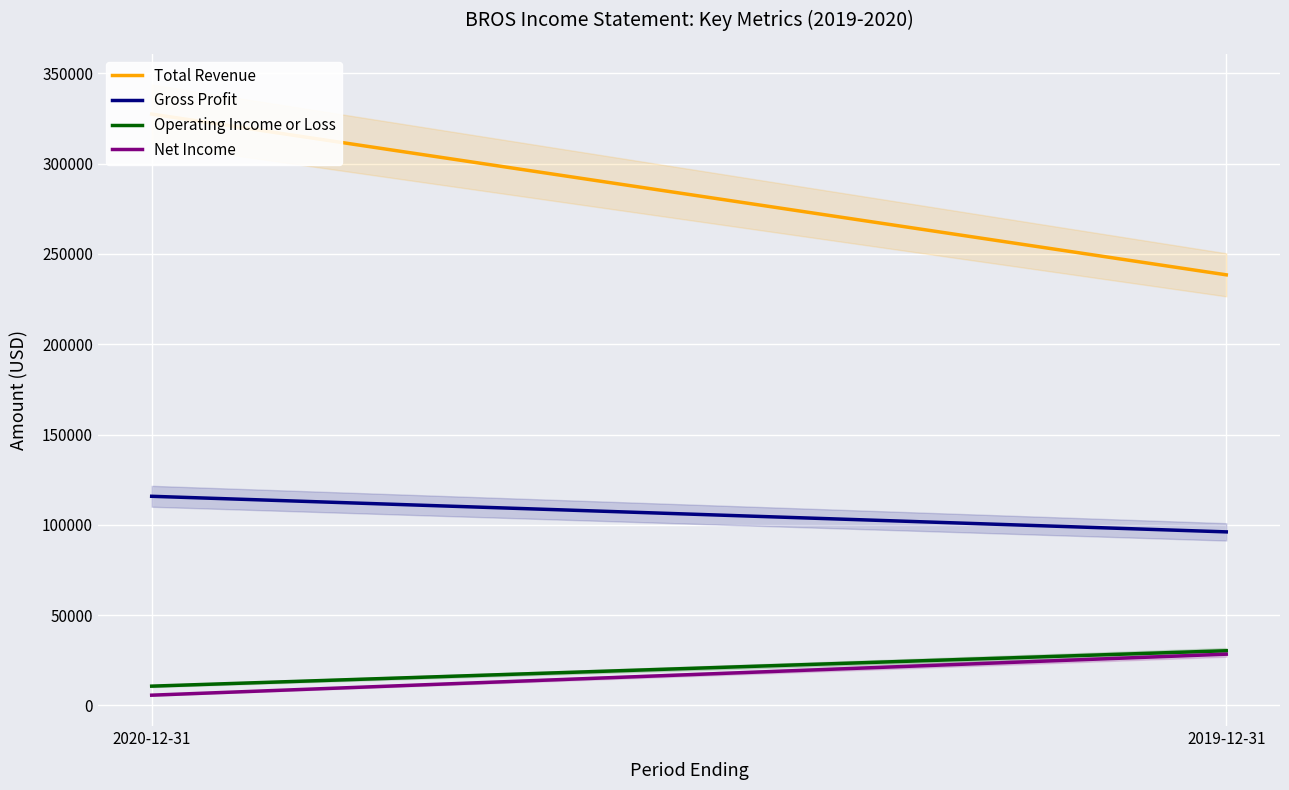

What is the sum of all Operating Income or Loss values?

41000